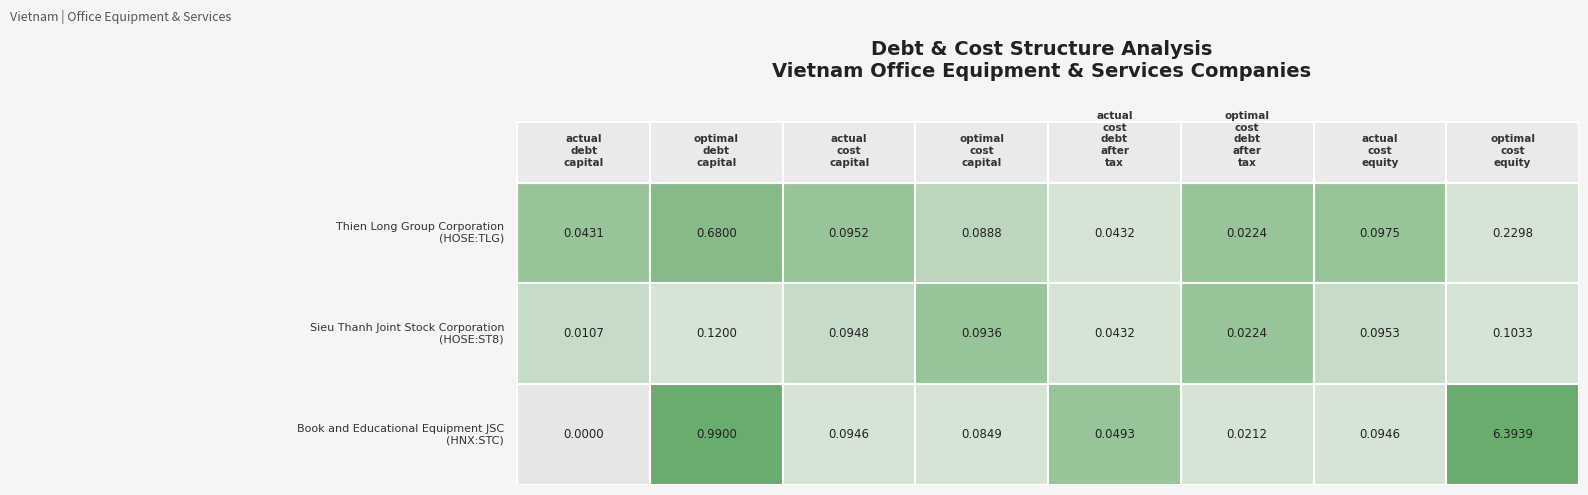

What is the total value across all series at actual_debt_capital?

0.1